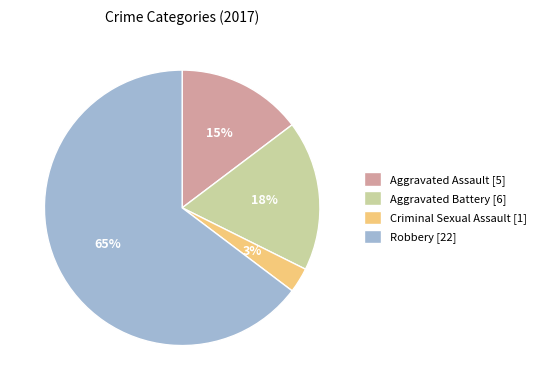

Do Robbery [22] and Criminal Sexual Assault [1] together represent more than half of the pie?

Yes